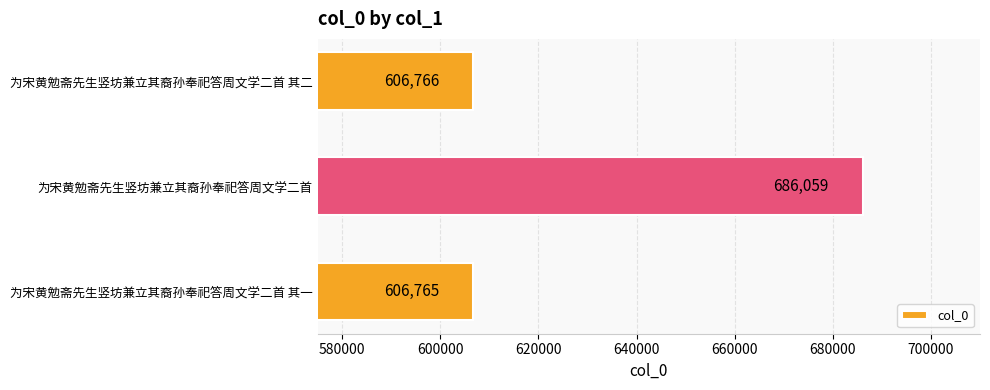

What position from the bottom is 为宋黄勉斋先生竖坊兼立其裔孙奉祀答周文学二首 其二?

3